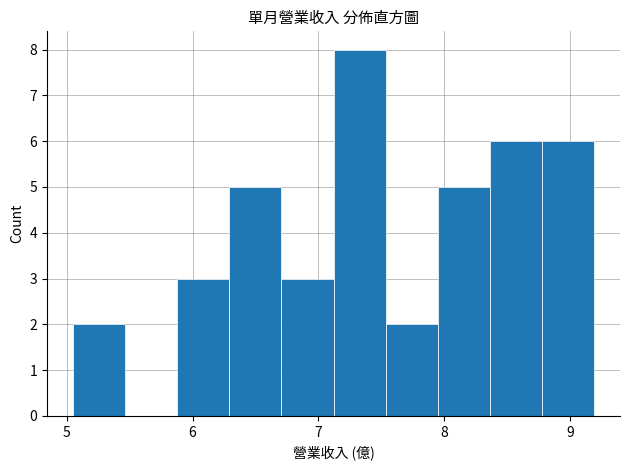

Reading left to right, list every bar in this chart as the range it spans on the x-axis followed by its height. Neither the bar edges nor the heights are printed on the chart, so give them approximately, as read against the axes.

5.1 to 5.5: 2
5.5 to 5.9: 0
5.9 to 6.3: 3
6.3 to 6.7: 5
6.7 to 7.1: 3
7.1 to 7.5: 8
7.5 to 7.9: 2
7.9 to 8.4: 5
8.4 to 8.8: 6
8.8 to 9.2: 6